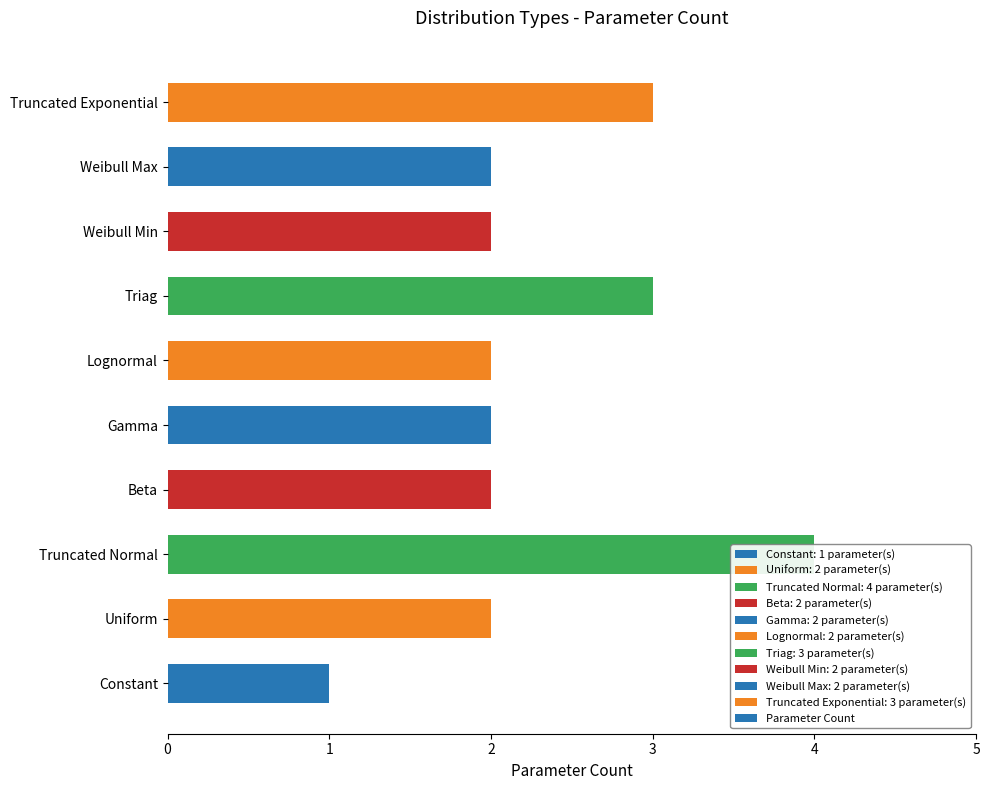

The value at Beta is 2. True or false?

True